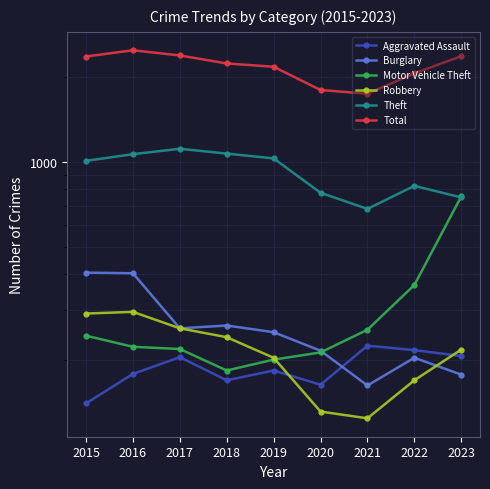

How many times do Burglary and Motor Vehicle Theft cross each other?

1